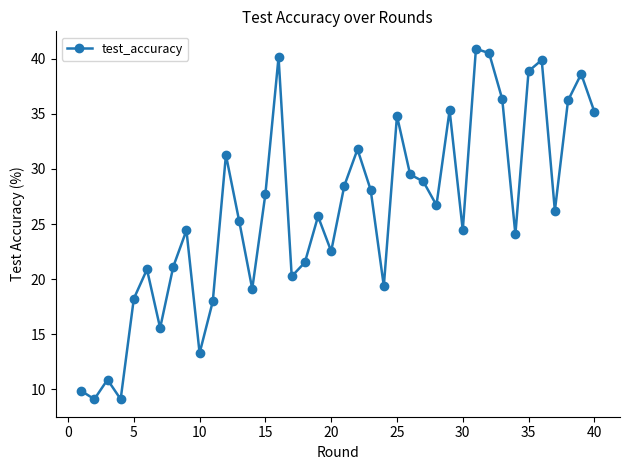

What is the sum of all values?

1048.1